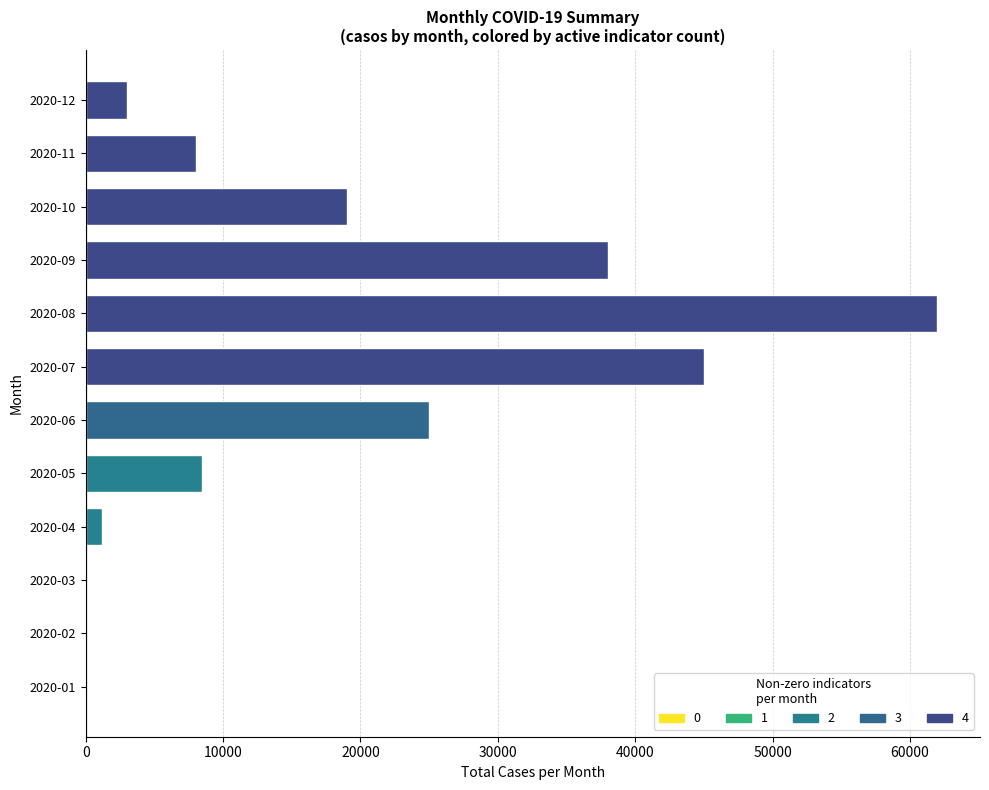

Is it true that the value at 2020-07 is 23991?

False